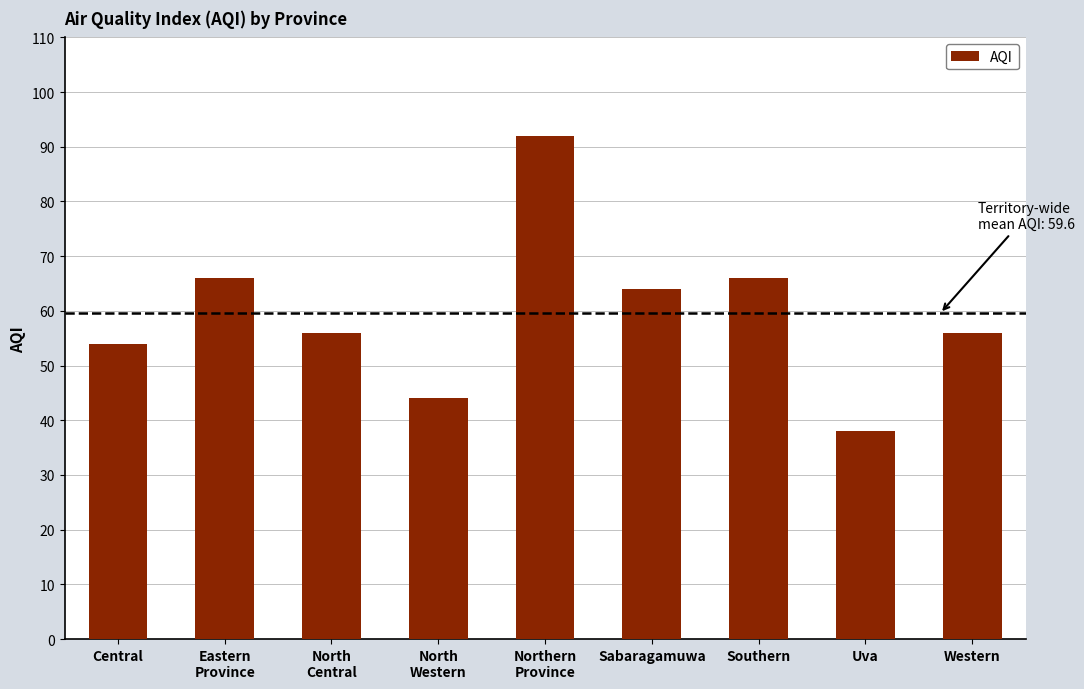

What is the maximum value shown in the chart?

92